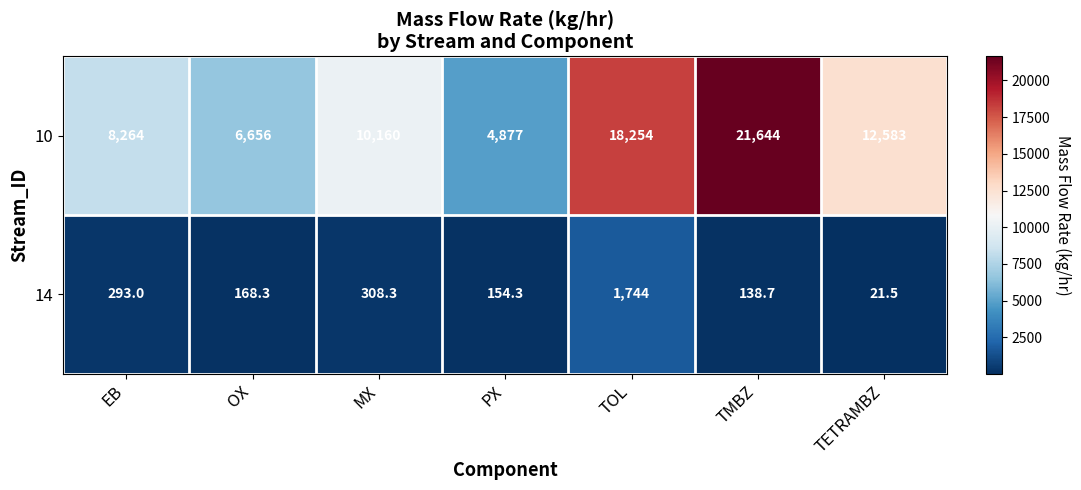

Reading right to left, transcribe all the data shown in this chart.

10: TETRAMBZ=12583.0	TMBZ=21644.0	TOL=18254.0	PX=4877.0	MX=10160.0	OX=6656.0	EB=8264.0
14: TETRAMBZ=21.5	TMBZ=138.7	TOL=1744.0	PX=154.3	MX=308.3	OX=168.3	EB=293.0